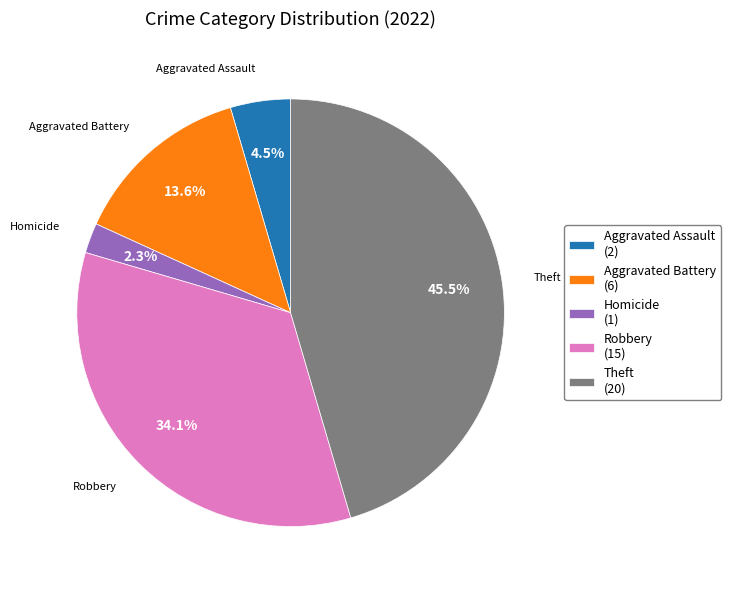

Which has a higher value, Homicide (1) or Robbery (15)?

Robbery (15)